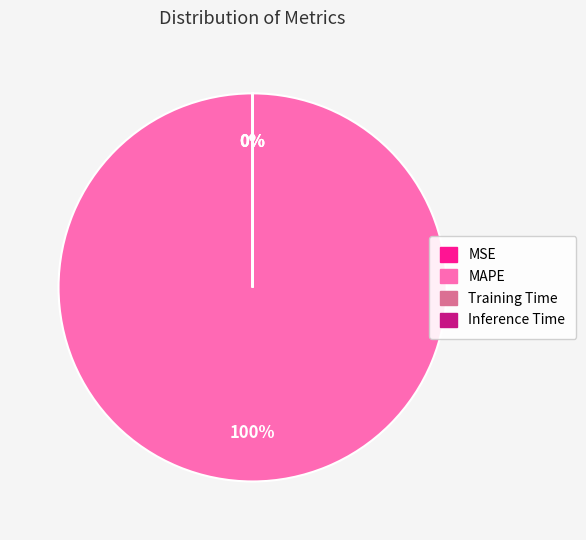

Do MSE and Inference Time together represent more than half of the pie?

No